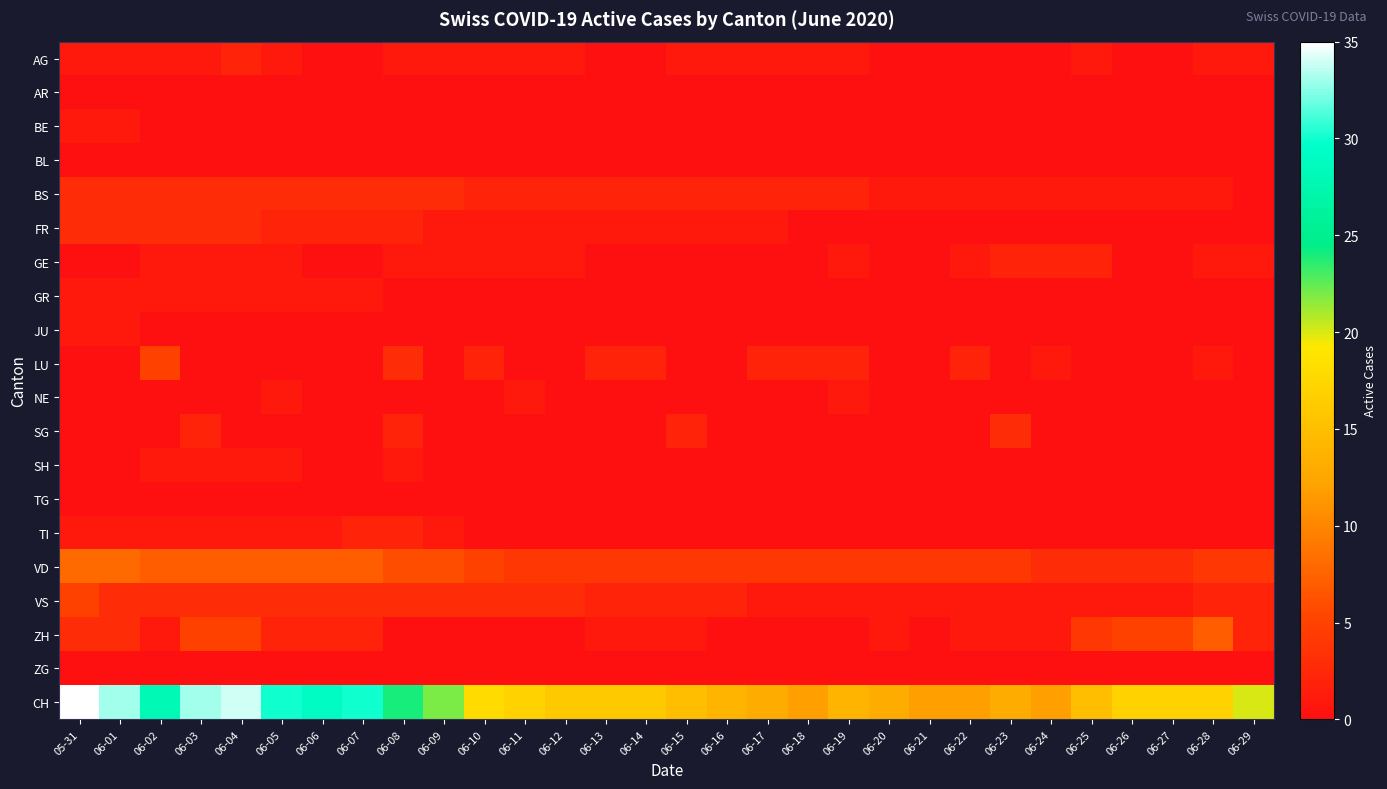

What is the spread (max minus min) of values at 06-09?

22